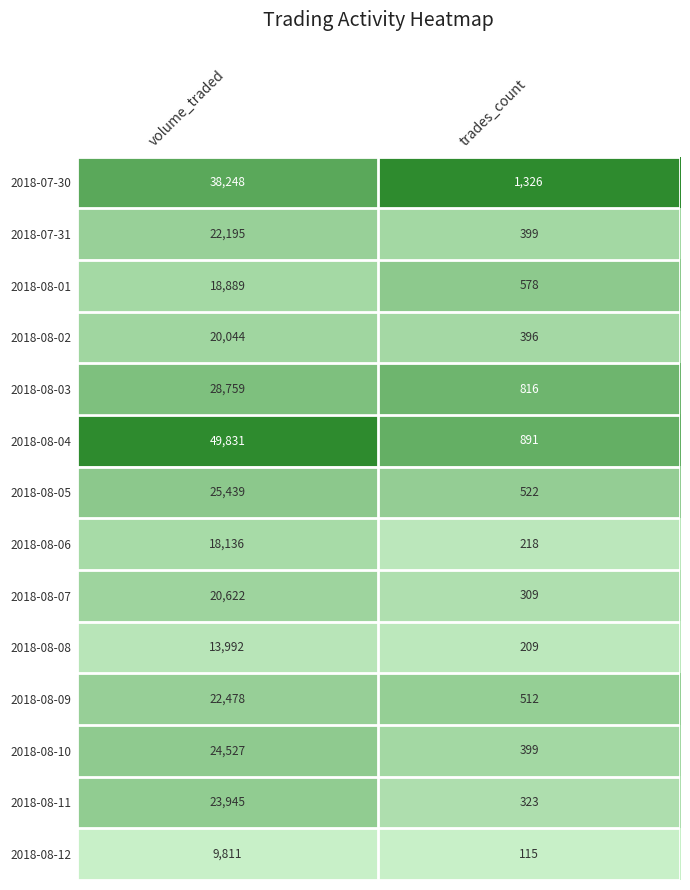

Rank the series by their maximum value, from lowest to highest.

2018-08-12, 2018-08-08, 2018-08-06, 2018-08-01, 2018-08-02, 2018-08-07, 2018-07-31, 2018-08-09, 2018-08-11, 2018-08-10, 2018-08-05, 2018-08-03, 2018-07-30, 2018-08-04